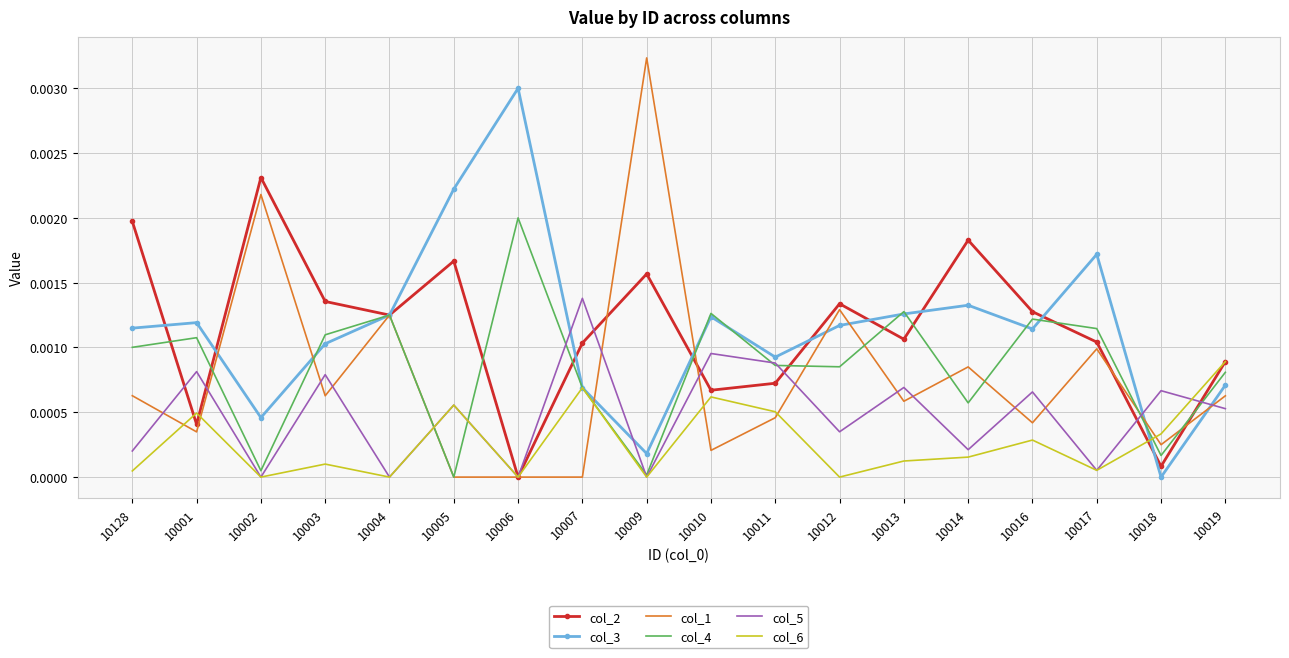

Where do col_1 and col_4 first cross each other?

10001 and 10002